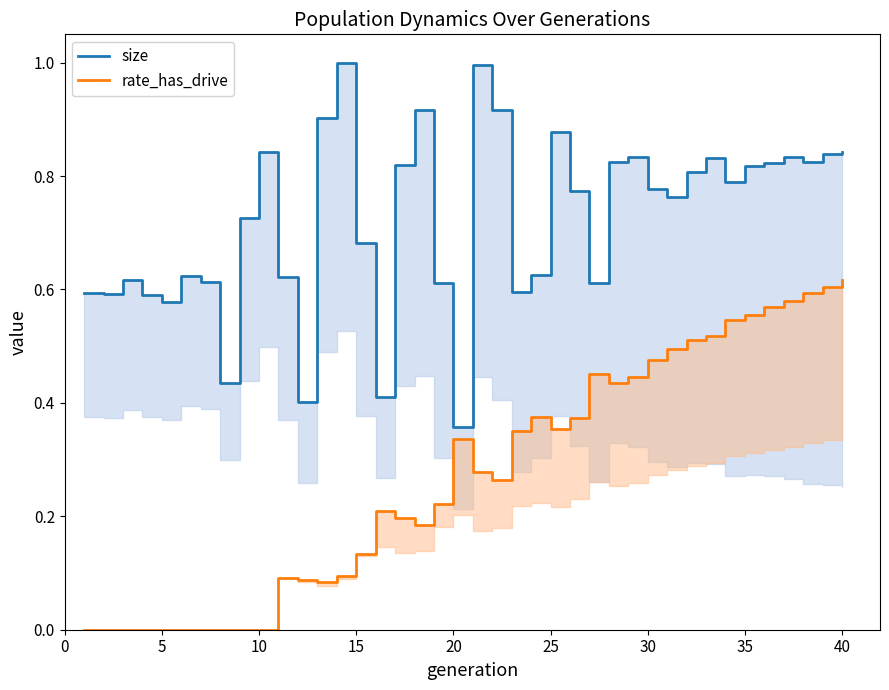

At which category does size reach its first local valley?

5